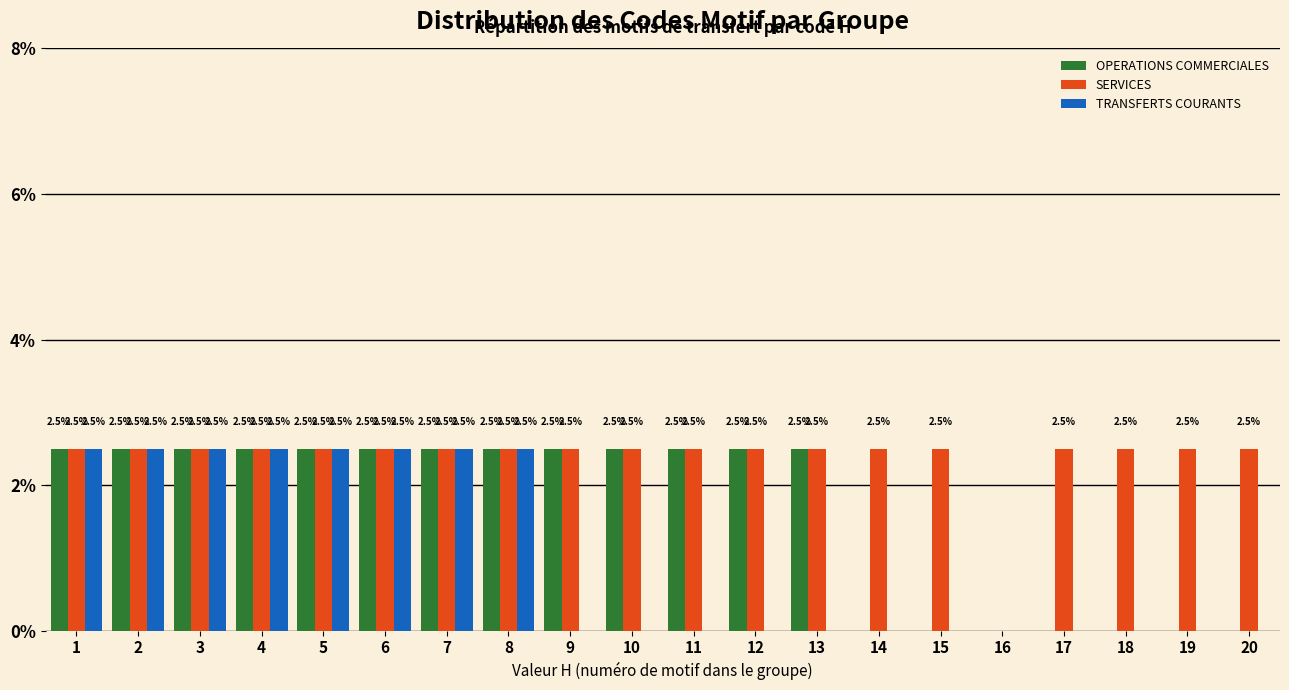

Reading right to left, extract all data points from this chart.

OPERATIONS COMMERCIALES: 20=0.0	19=0.0	18=0.0	17=0.0	16=0.0	15=0.0	14=0.0	13=2.5	12=2.5	11=2.5	10=2.5	9=2.5	8=2.5	7=2.5	6=2.5	5=2.5	4=2.5	3=2.5	2=2.5	1=2.5
SERVICES: 20=2.5	19=2.5	18=2.5	17=2.5	16=0.0	15=2.5	14=2.5	13=2.5	12=2.5	11=2.5	10=2.5	9=2.5	8=2.5	7=2.5	6=2.5	5=2.5	4=2.5	3=2.5	2=2.5	1=2.5
TRANSFERTS COURANTS: 20=0.0	19=0.0	18=0.0	17=0.0	16=0.0	15=0.0	14=0.0	13=0.0	12=0.0	11=0.0	10=0.0	9=0.0	8=2.5	7=2.5	6=2.5	5=2.5	4=2.5	3=2.5	2=2.5	1=2.5